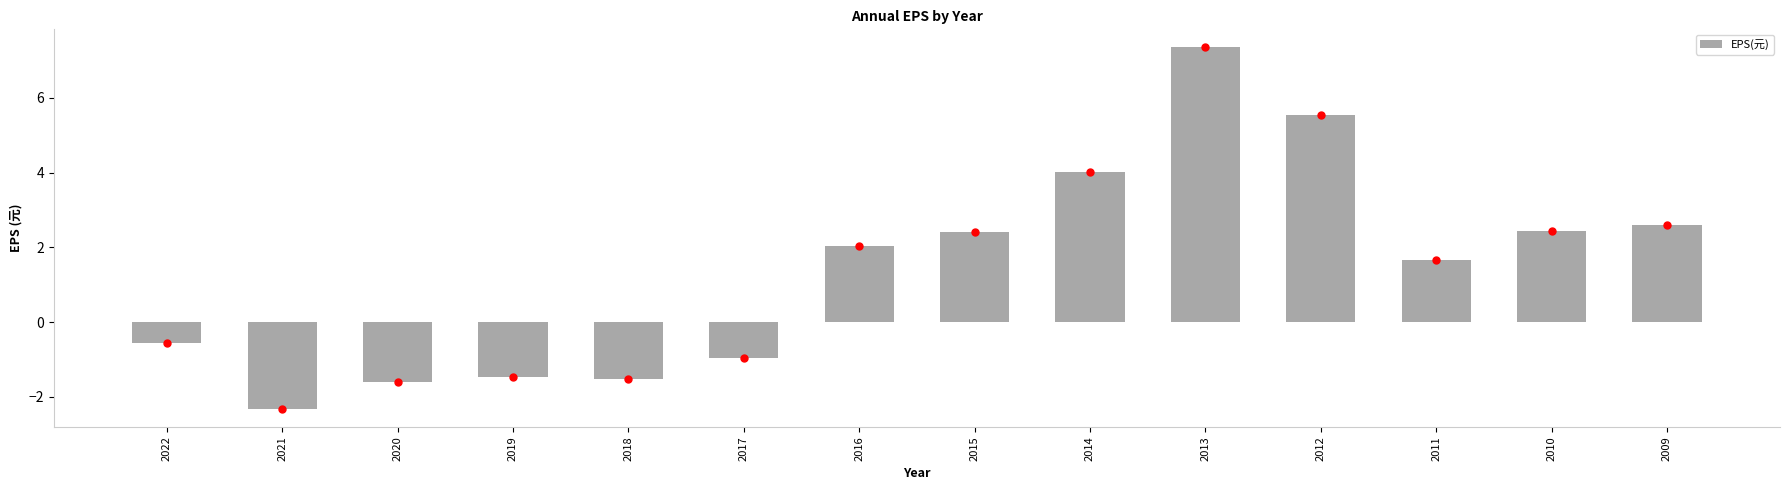

What is the sum of all values?

19.6